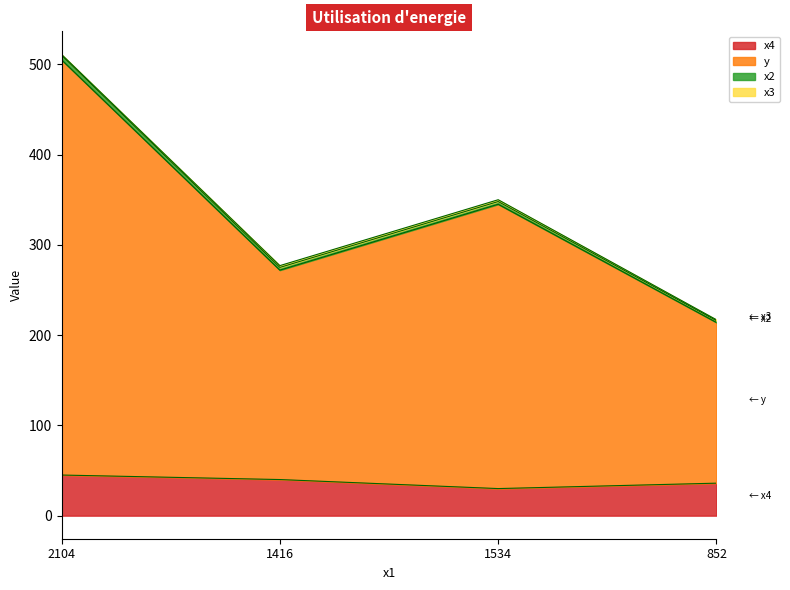

The value of x4 at 852 is 36. True or false?

True